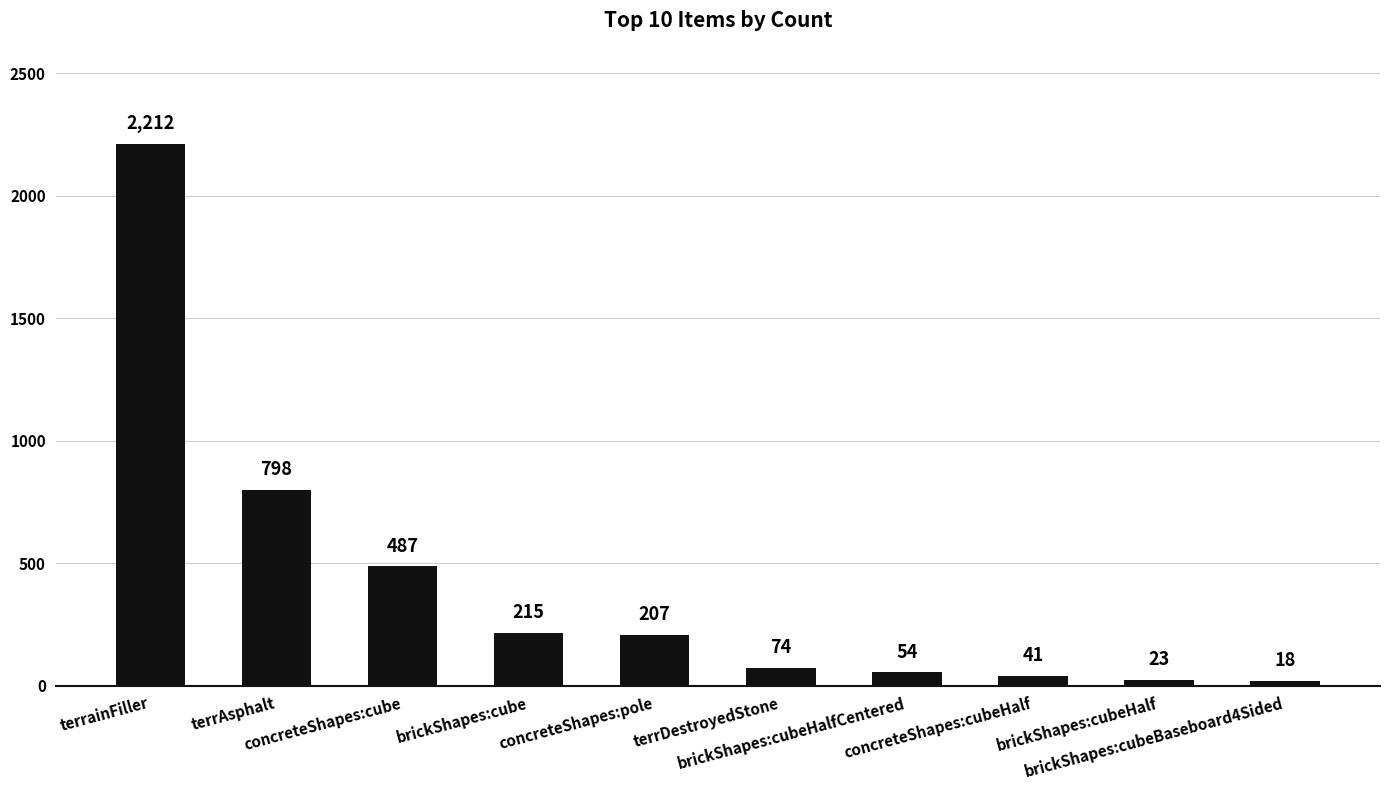

The value at concreteShapes:pole is 289. True or false?

False